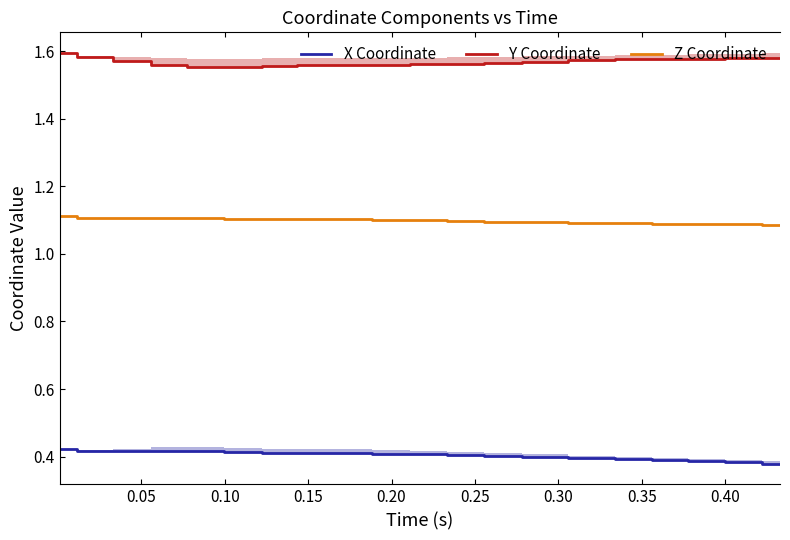

True or false: Z Coordinate and Y Coordinate intersect in this chart.

False